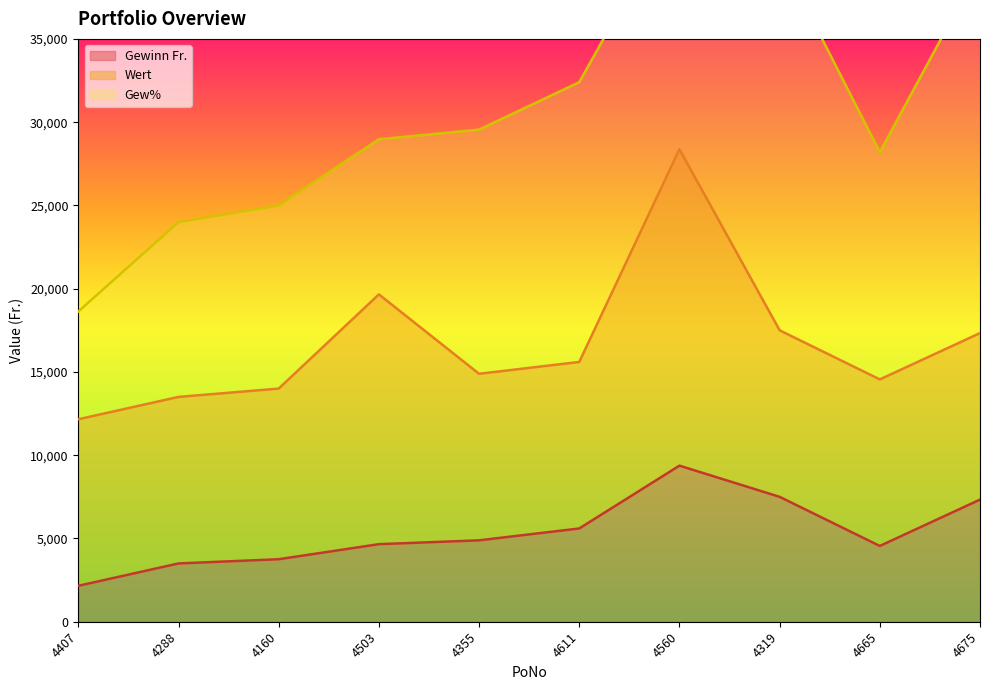

How many interior local valleys does the Wert series have?

2